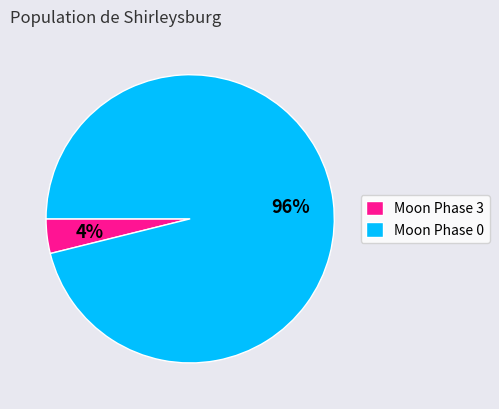

Is the sum of Moon Phase 3 and Moon Phase 0 greater than half?

Yes